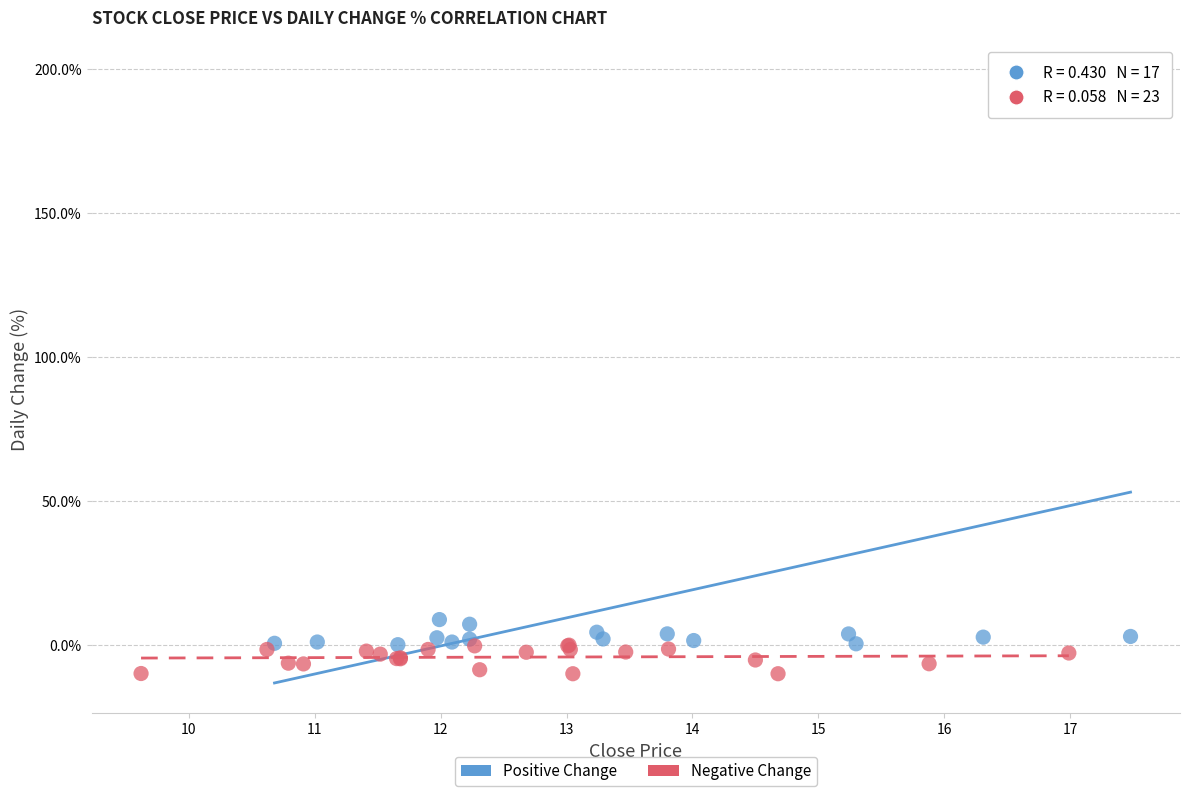

Which series reaches the minimum Y coordinate?

Negative Change